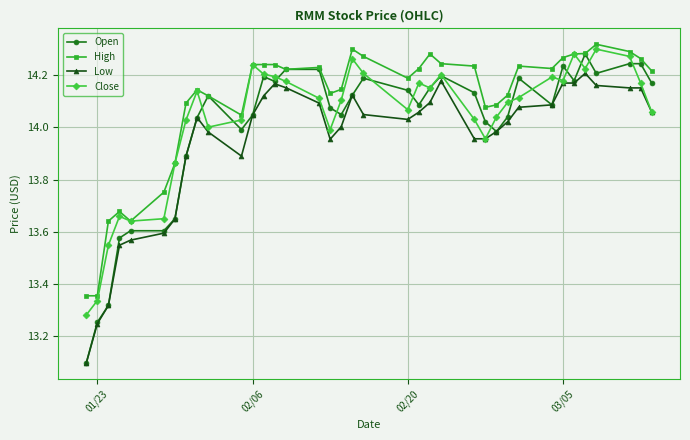

Which series has the largest total across all categories?

High